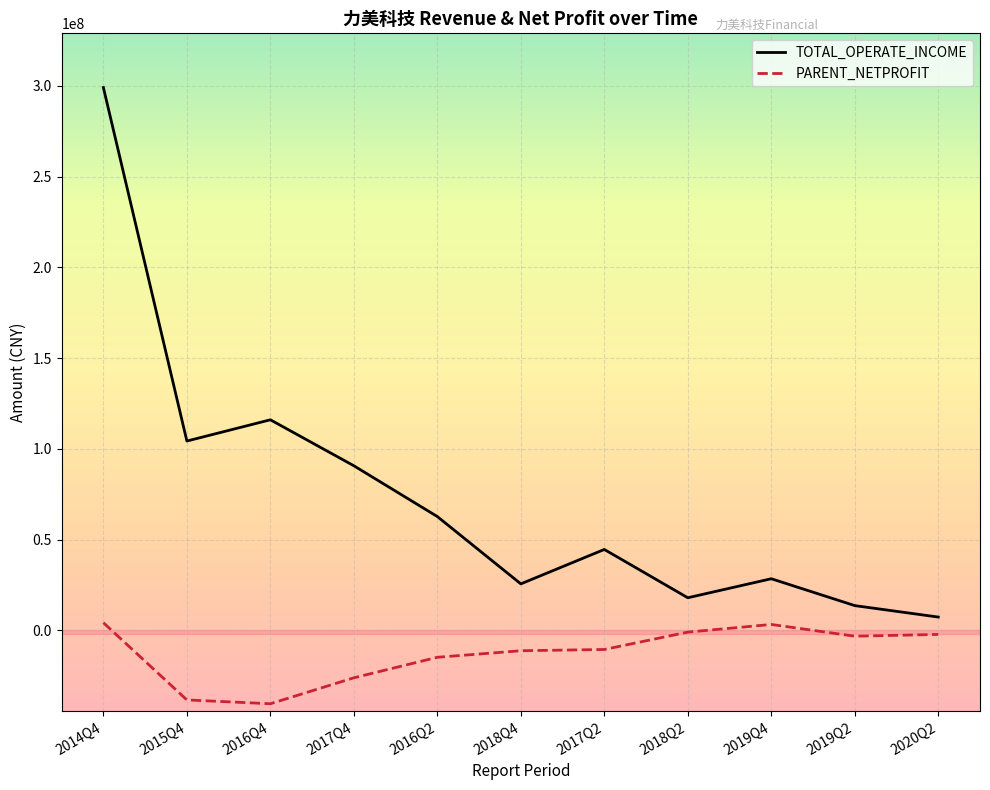

At 2019Q2, list the series in order from largest to smallest.

TOTAL_OPERATE_INCOME, PARENT_NETPROFIT